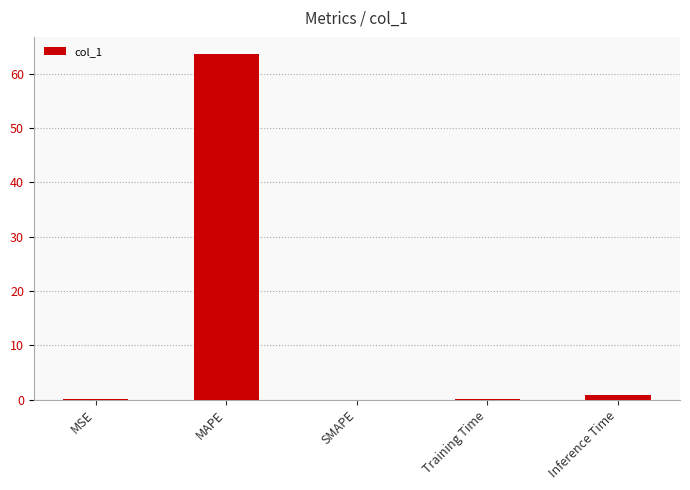

Count the number of data series in this chart.

1